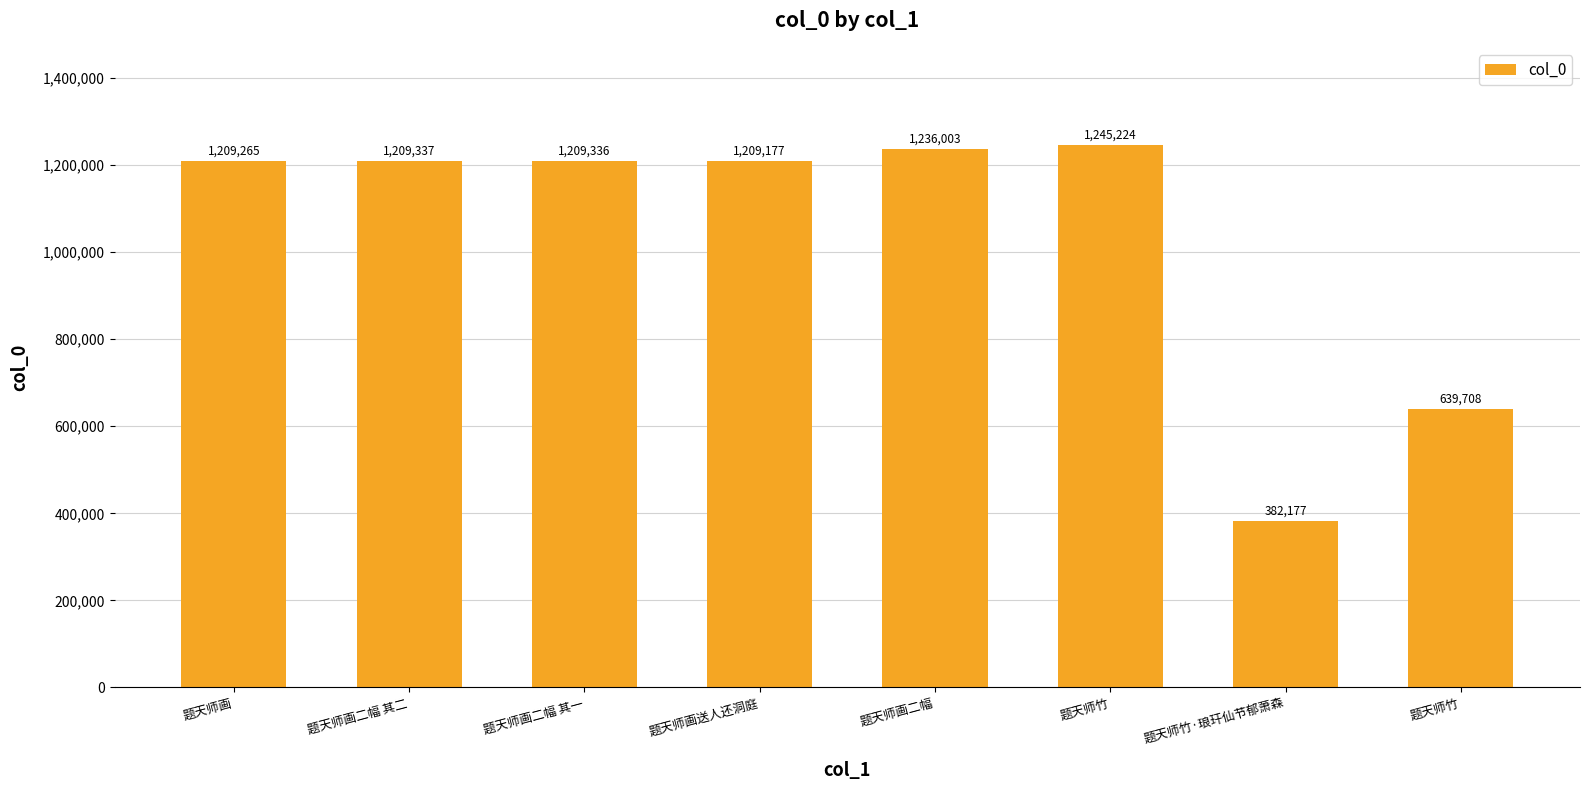

Are the bars horizontal?

No